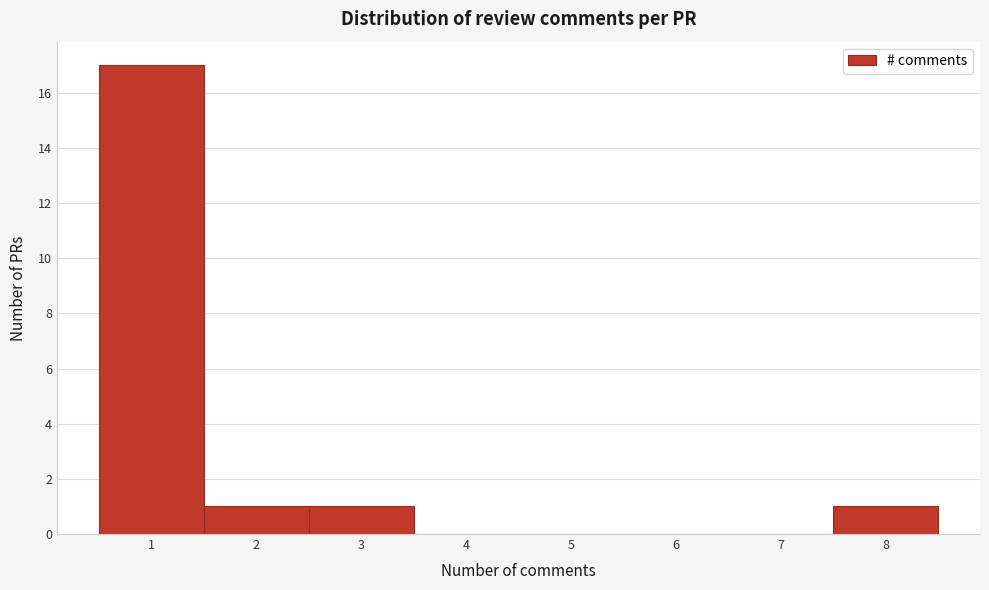

Reading left to right, list all the values displayed in this chart.

1=17	2=1	3=1	4=0	5=0	6=0	7=0	8=1